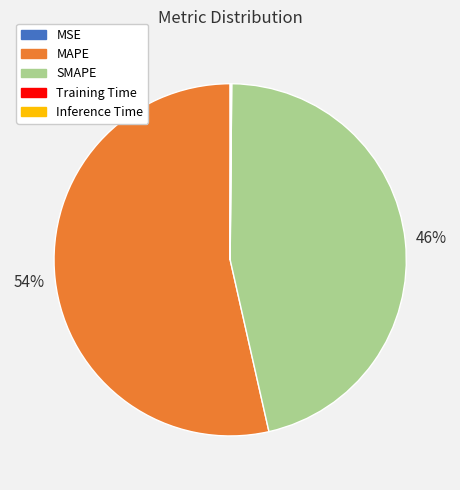

Which category has the biggest portion of the pie?

MAPE